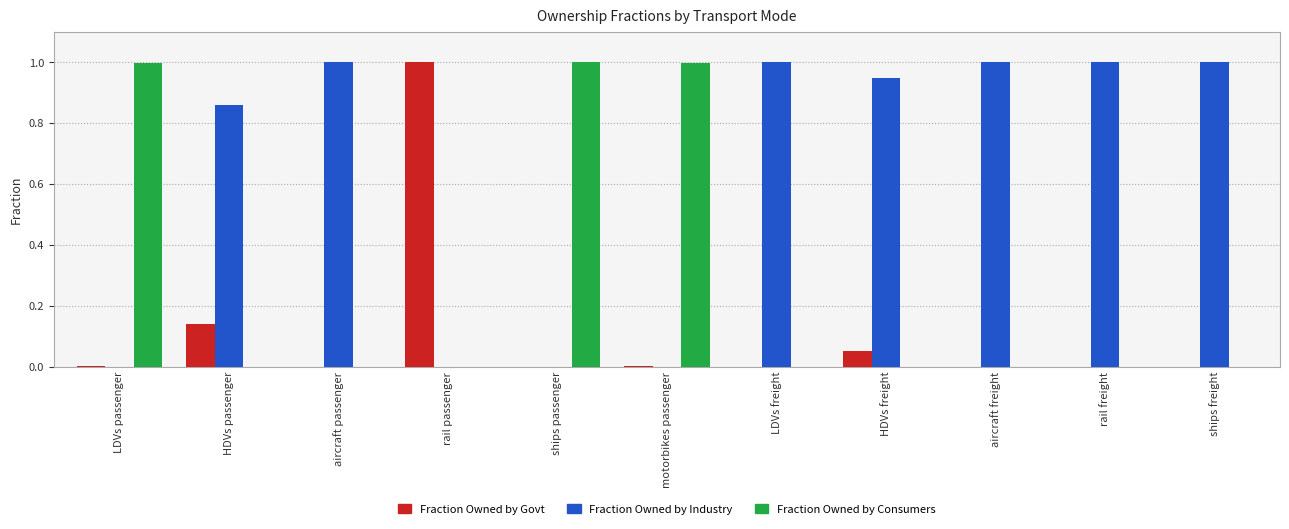

What are all the series names shown in the legend?

Fraction Owned by Govt, Fraction Owned by Industry, Fraction Owned by Consumers